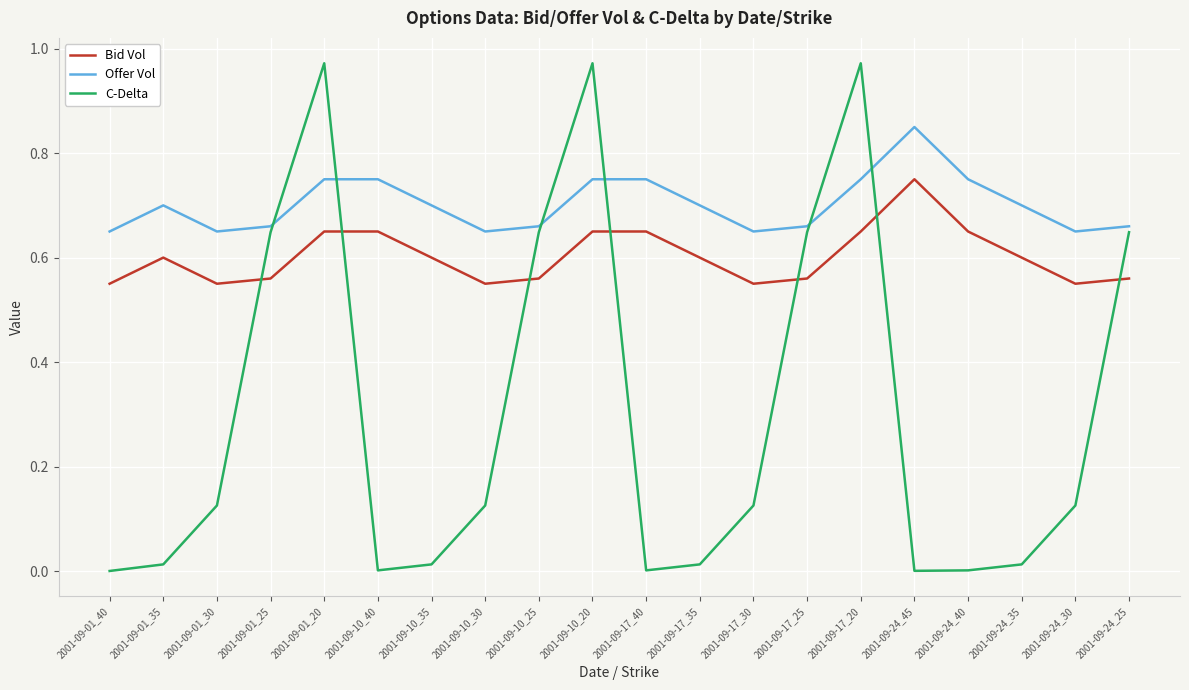

How many Bid Vol values are between 0 and 1?

20